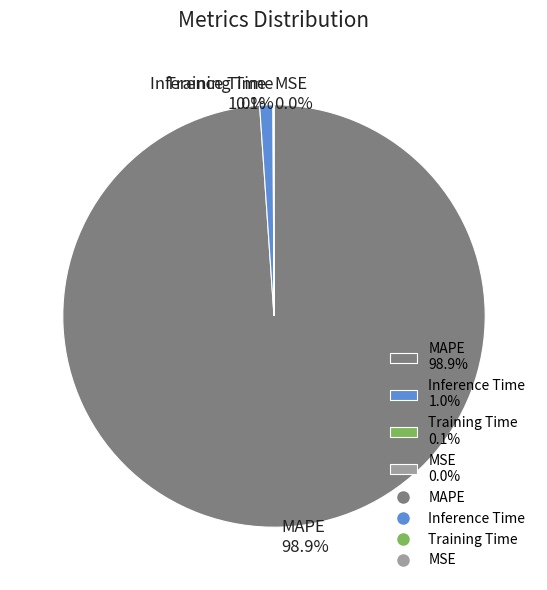

Is there any slice that represents more than half of the pie?

Yes